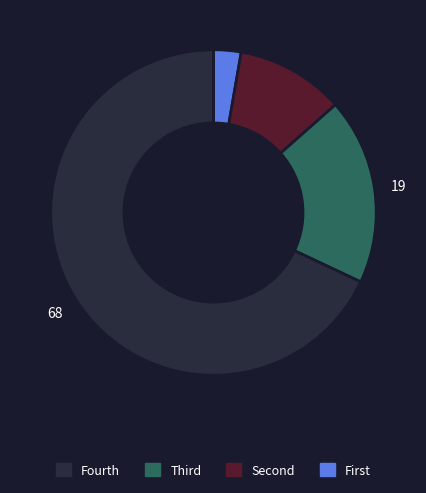

Is there any slice that represents more than half of the pie?

Yes